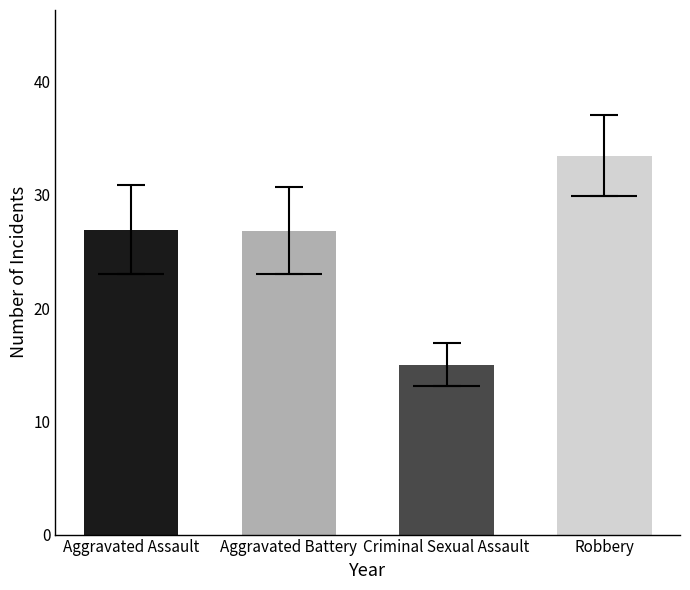

True or false: Aggravated Assault has a value of 51 at 2023.

False